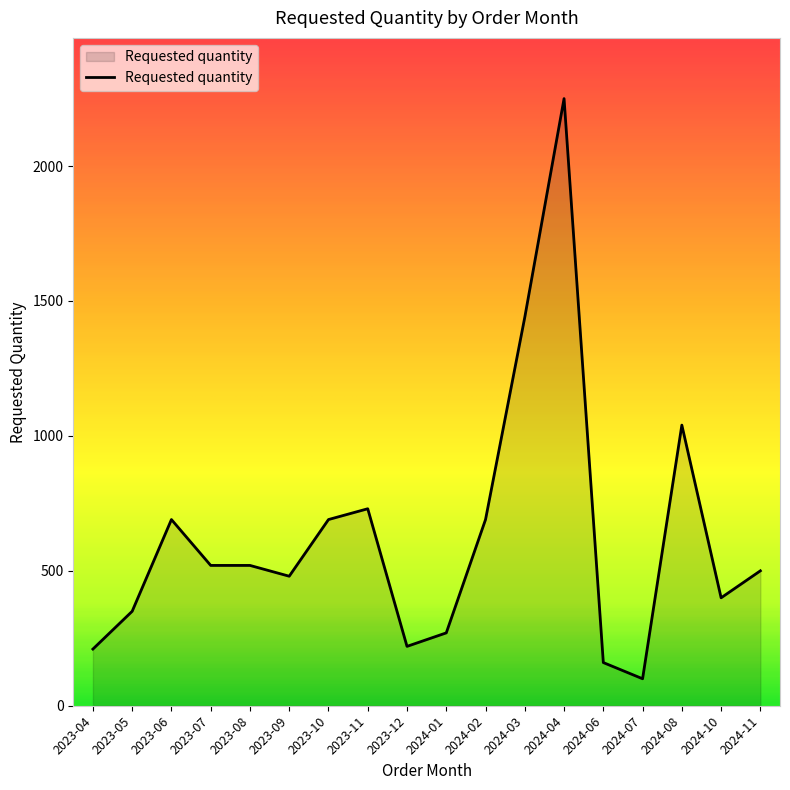

At which label is the value closest to 1175?

2024-08